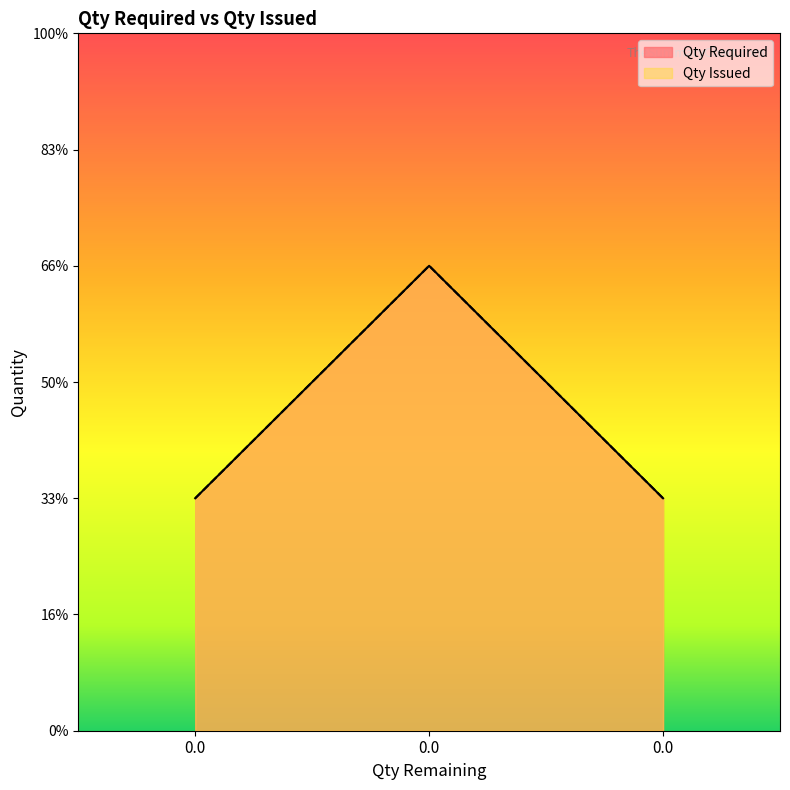

What is the value of the Qty Issued point at the 1st from the left?

1